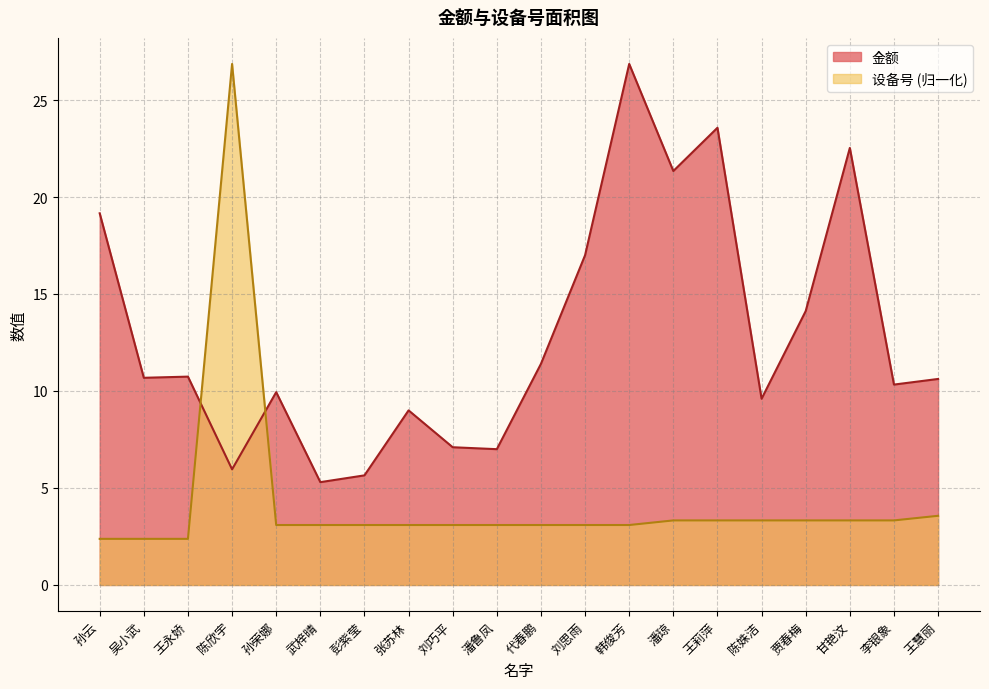

What is the minimum value for 金额?

5.3